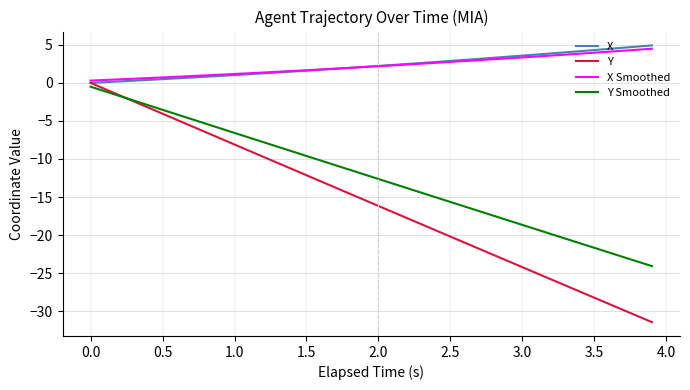

How many series are shown in this chart?

4